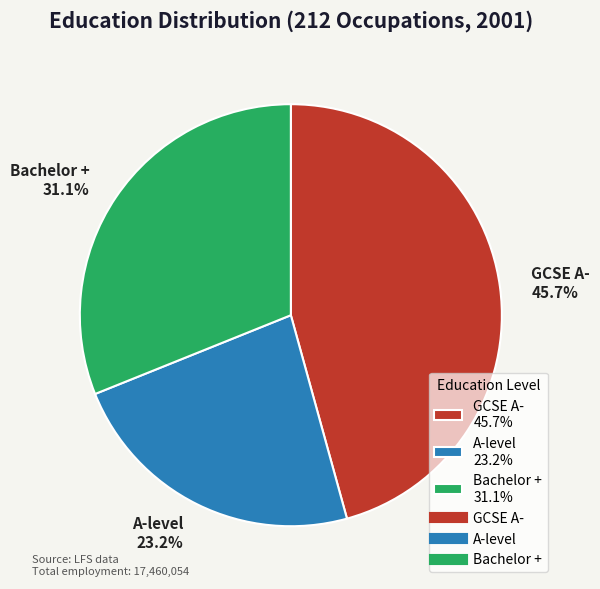

To the nearest percent, what is the average slice percentage?

33%